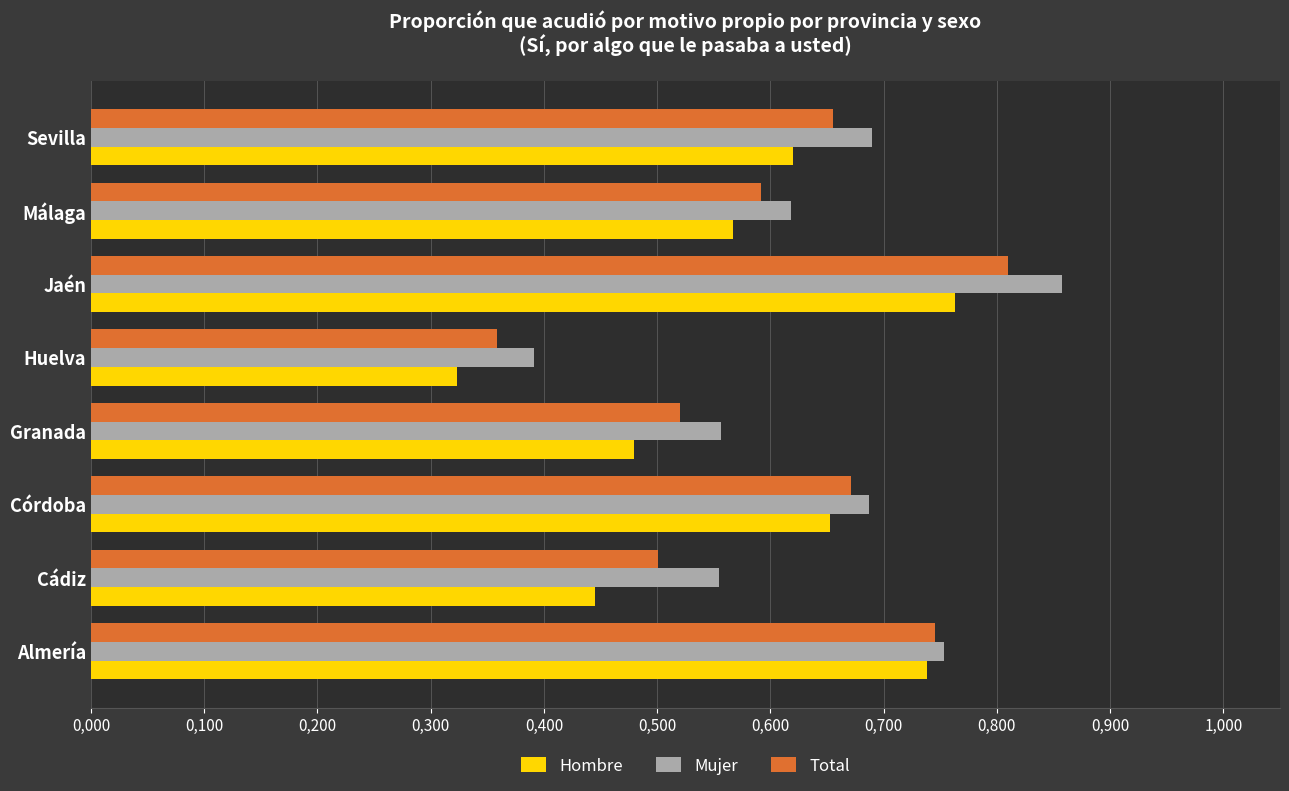

Count the Mujer values in the range 0 to 1.

8